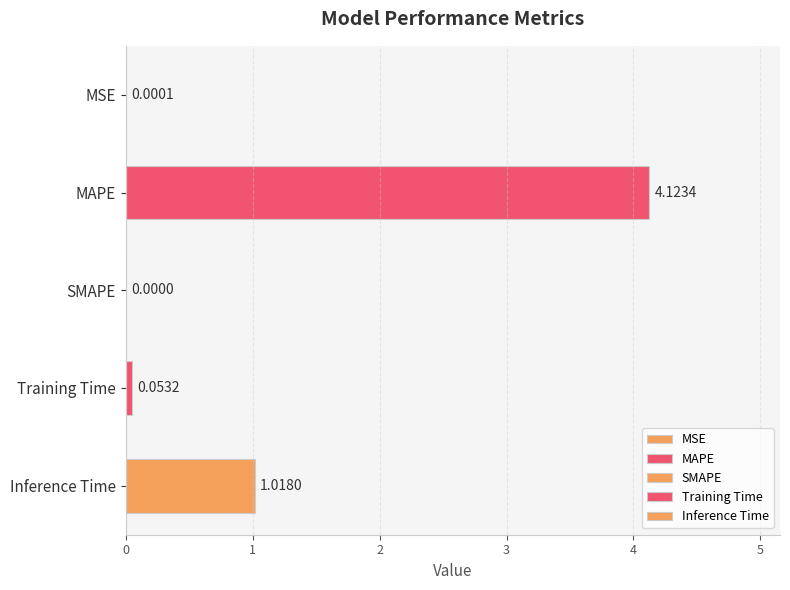

What is the label of the 1st bar from the left?

MSE